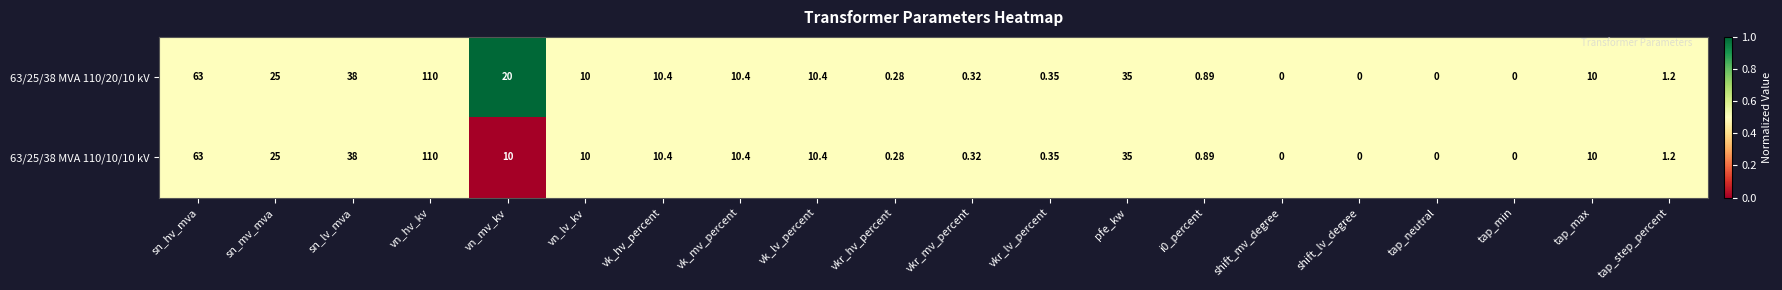

At which label does 63/25/38 MVA 110/20/10 kV reach its peak?

vn_hv_kv